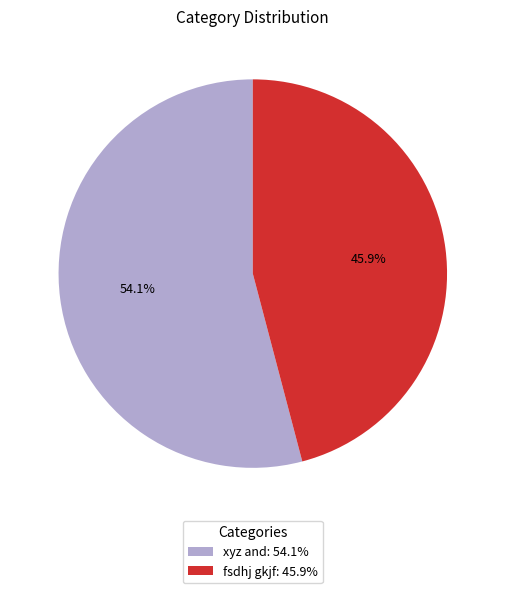

How many slices are in this pie chart?

2